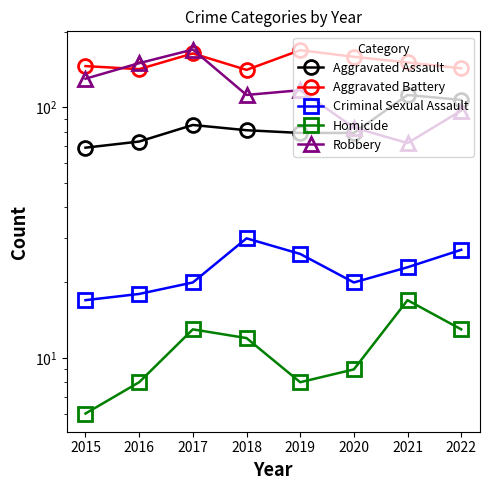

Which series has the largest total across all categories?

Aggravated Battery